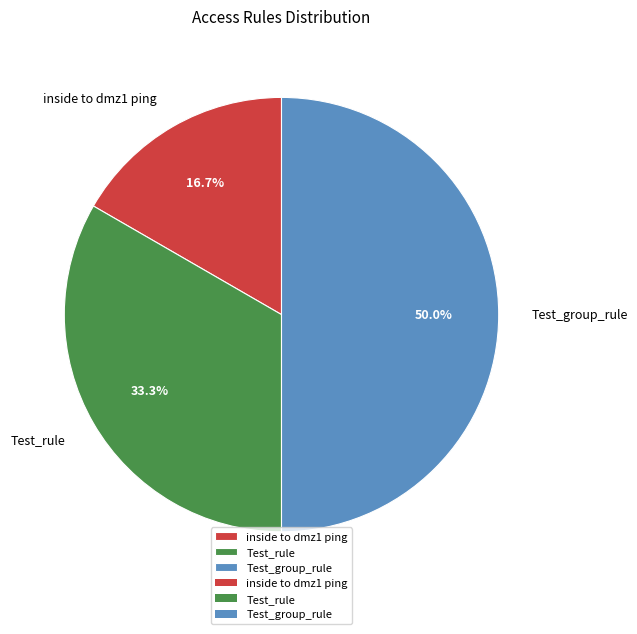

To the nearest percent, what is the difference between the largest and smallest slice percentages?

33%